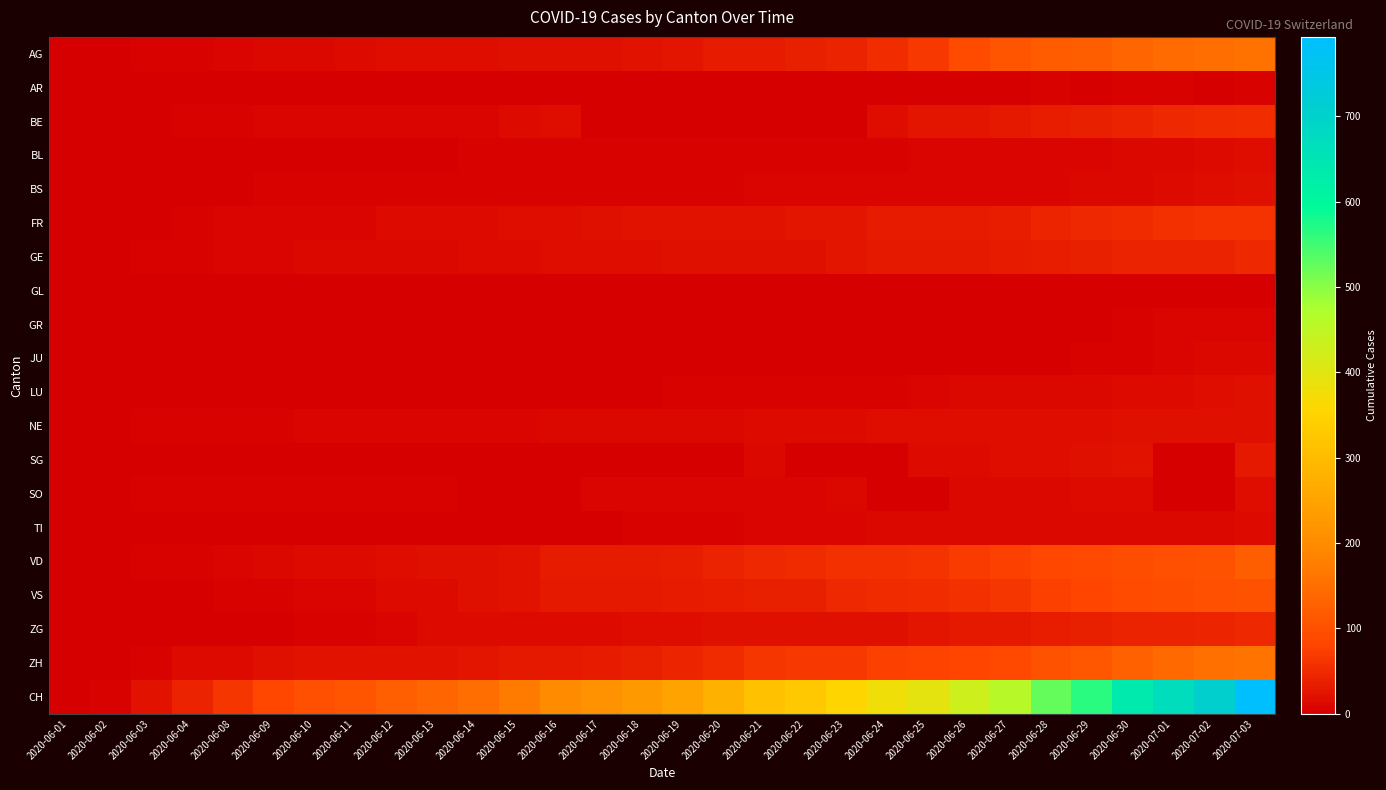

How many distinct data groups are displayed?

20